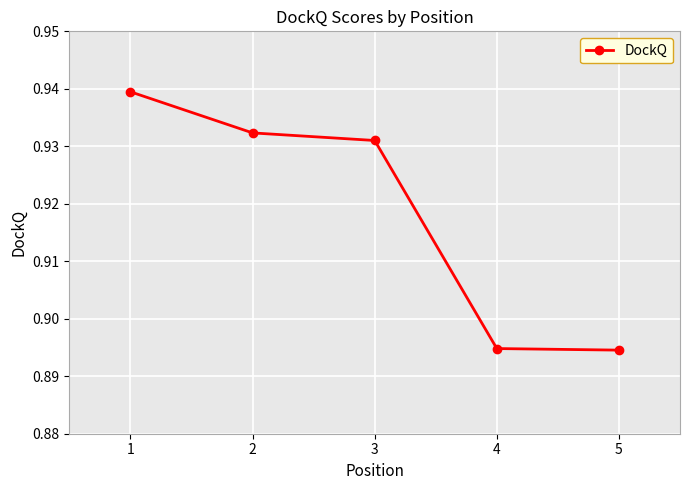

Does the chart have visible grid lines?

Yes